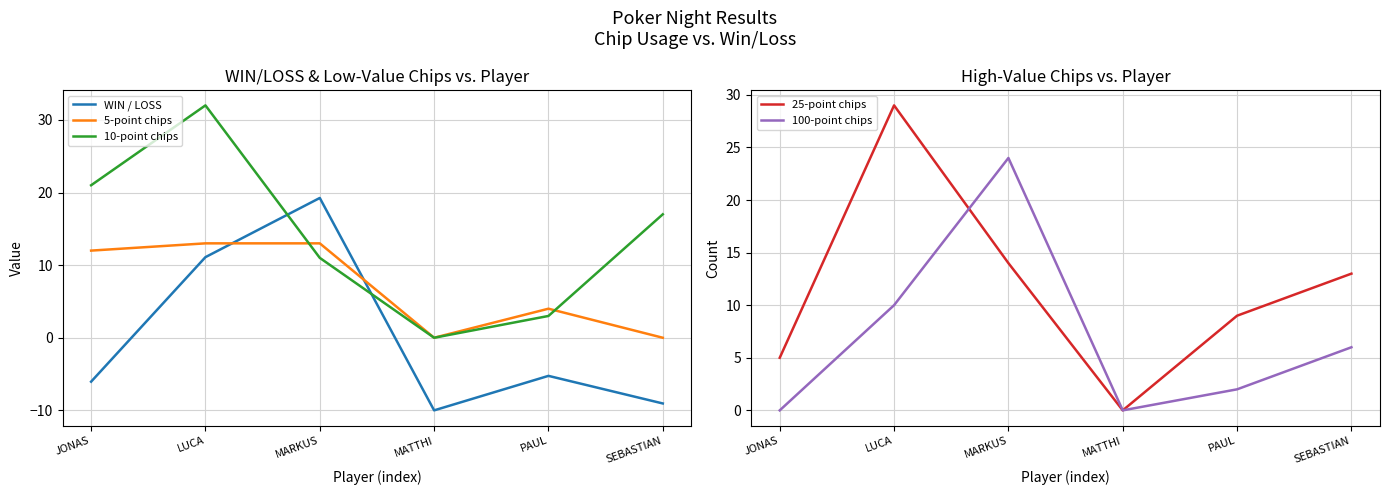

How many intersections are there between 25-point chips and 10-point chips?

2